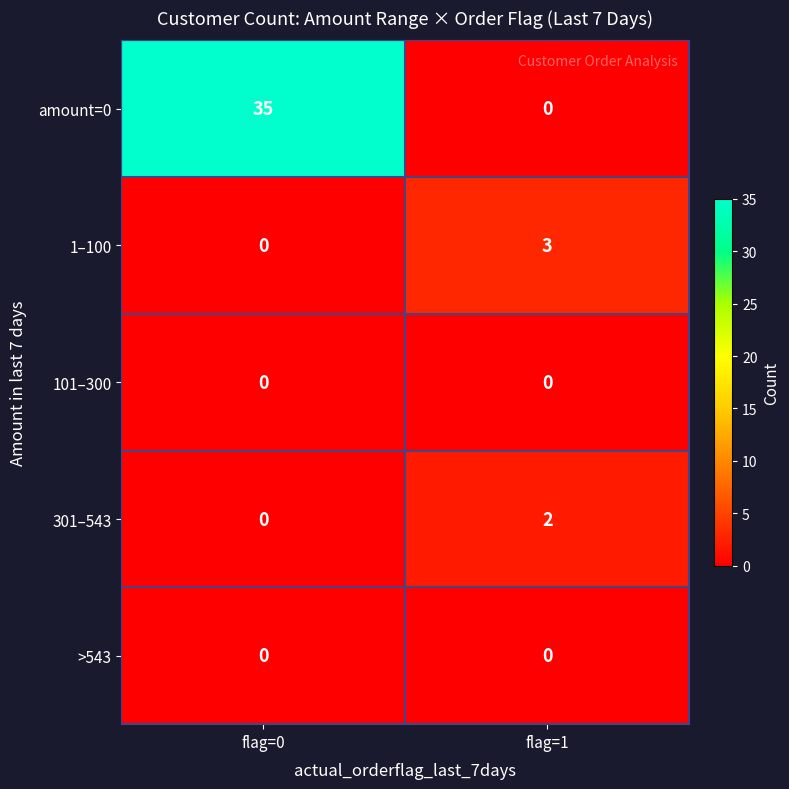

Reading right to left, transcribe all the data shown in this chart.

amount=0: flag=1=0	flag=0=35
1–100: flag=1=3	flag=0=0
101–300: flag=1=0	flag=0=0
301–543: flag=1=2	flag=0=0
>543: flag=1=0	flag=0=0